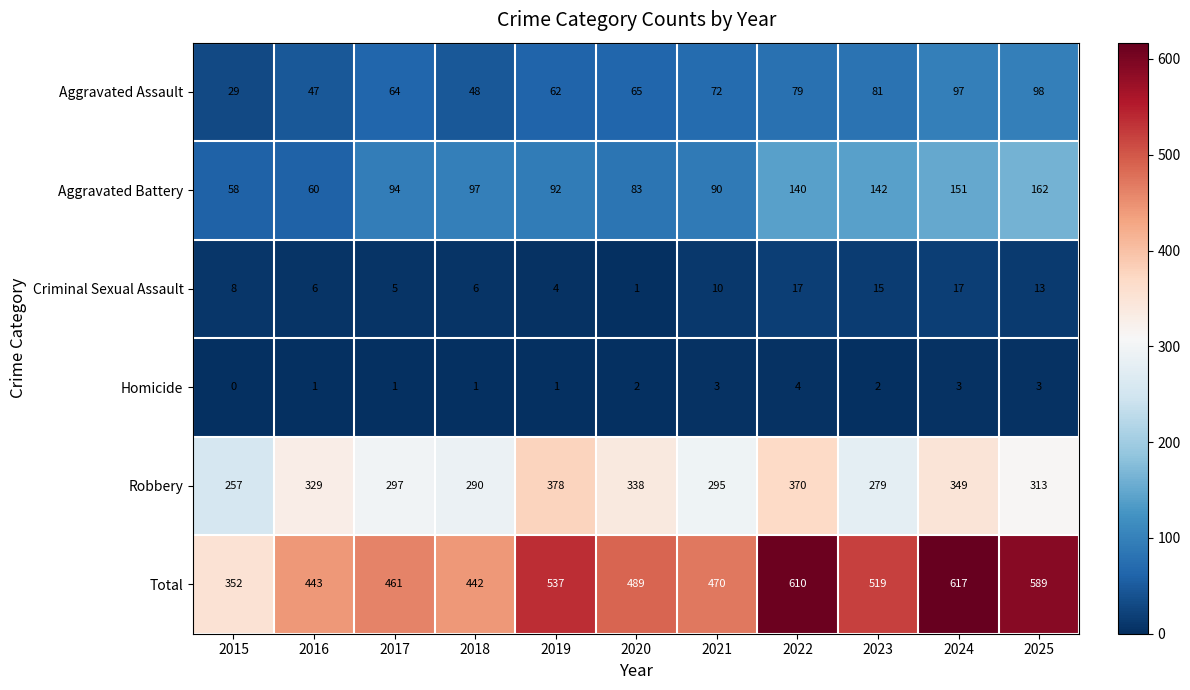

Rank the series at 2020 from highest to lowest value.

Total, Robbery, Aggravated Battery, Aggravated Assault, Homicide, Criminal Sexual Assault